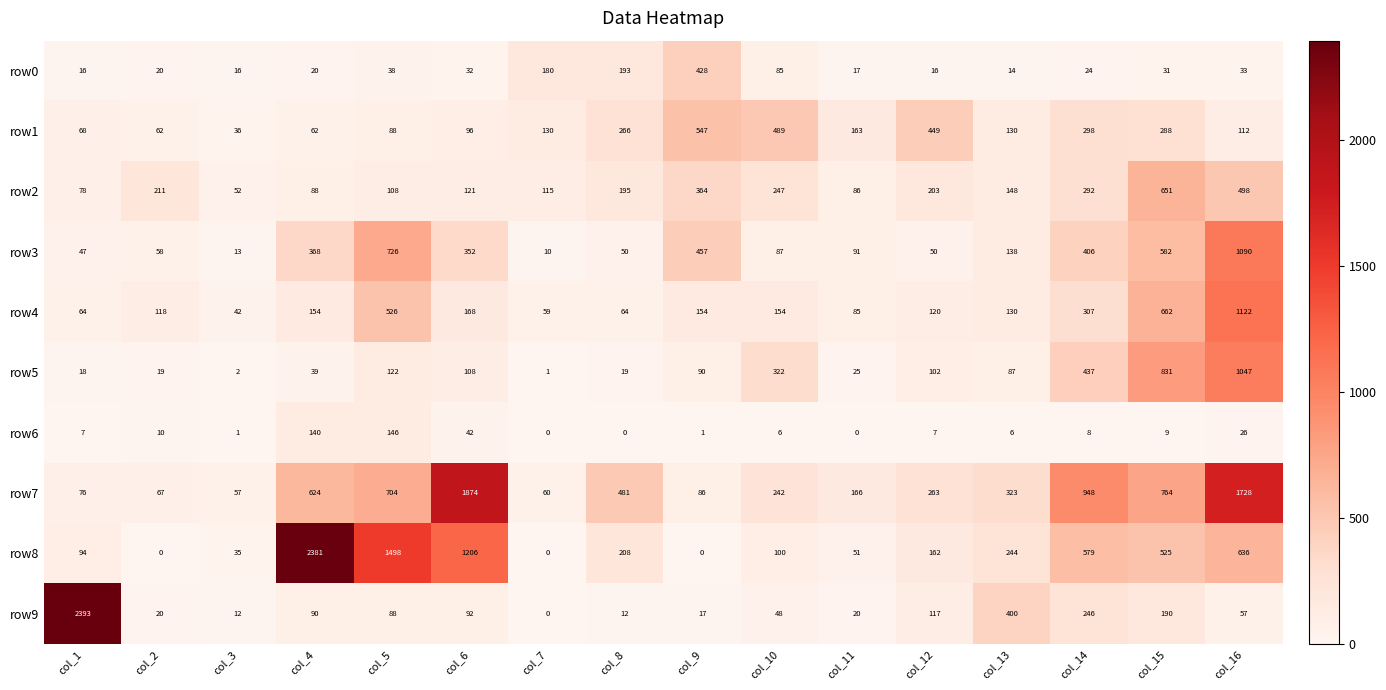

Which series has the largest range (max minus min)?

row9